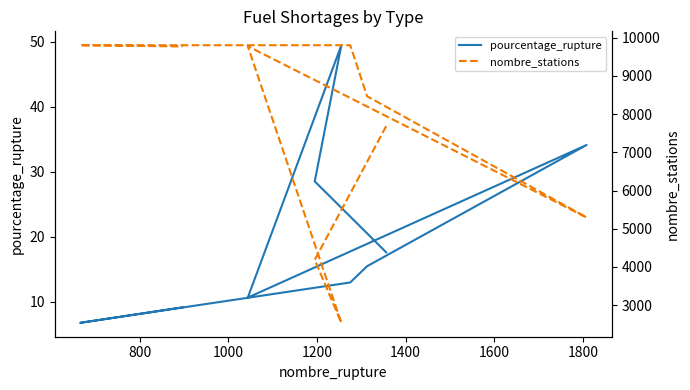

What is the average value of the nombre_stations series?

7481.3